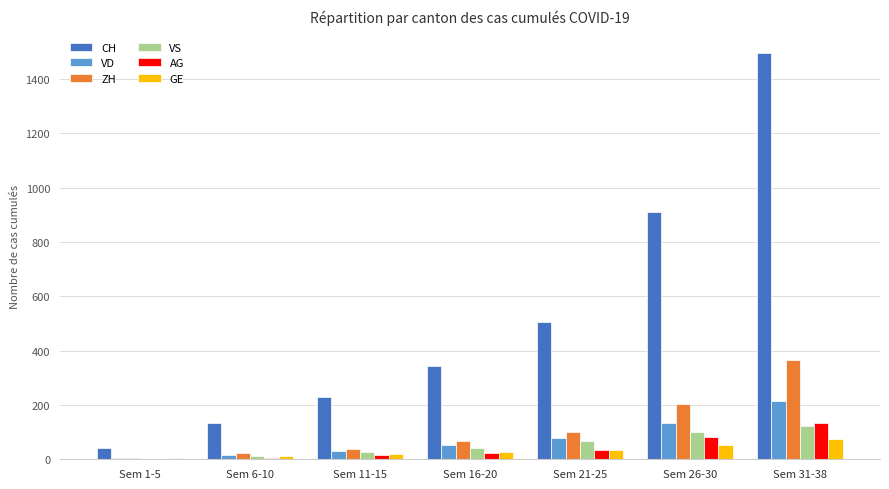

What is the sum of the CH values at Sem 31-38 and Sem 21-25?

2001